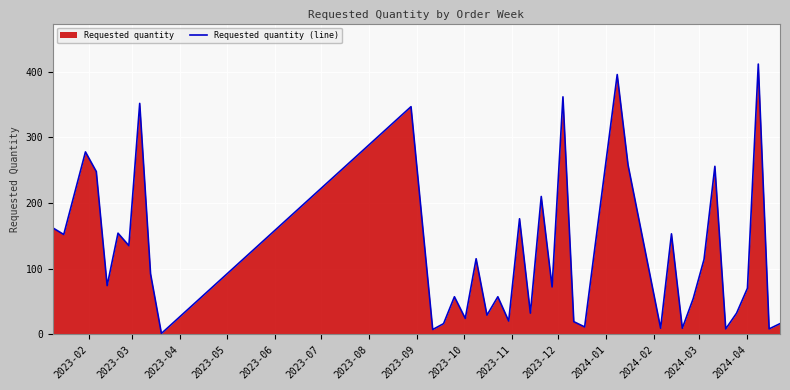

Does the chart display data point markers on the line(s)?

No